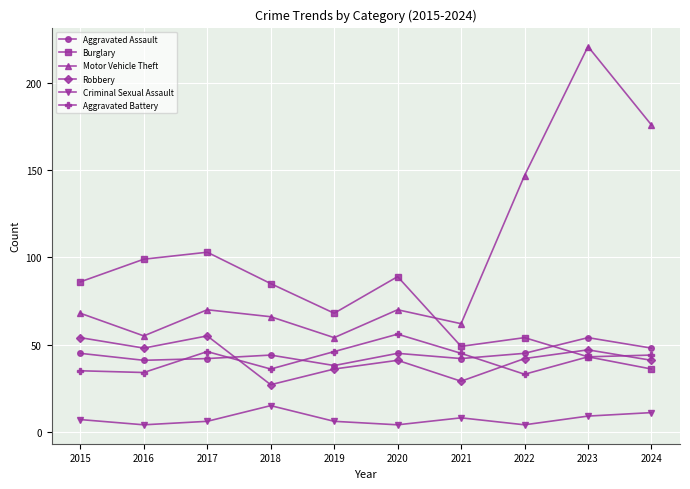

How many series are shown in this chart?

6